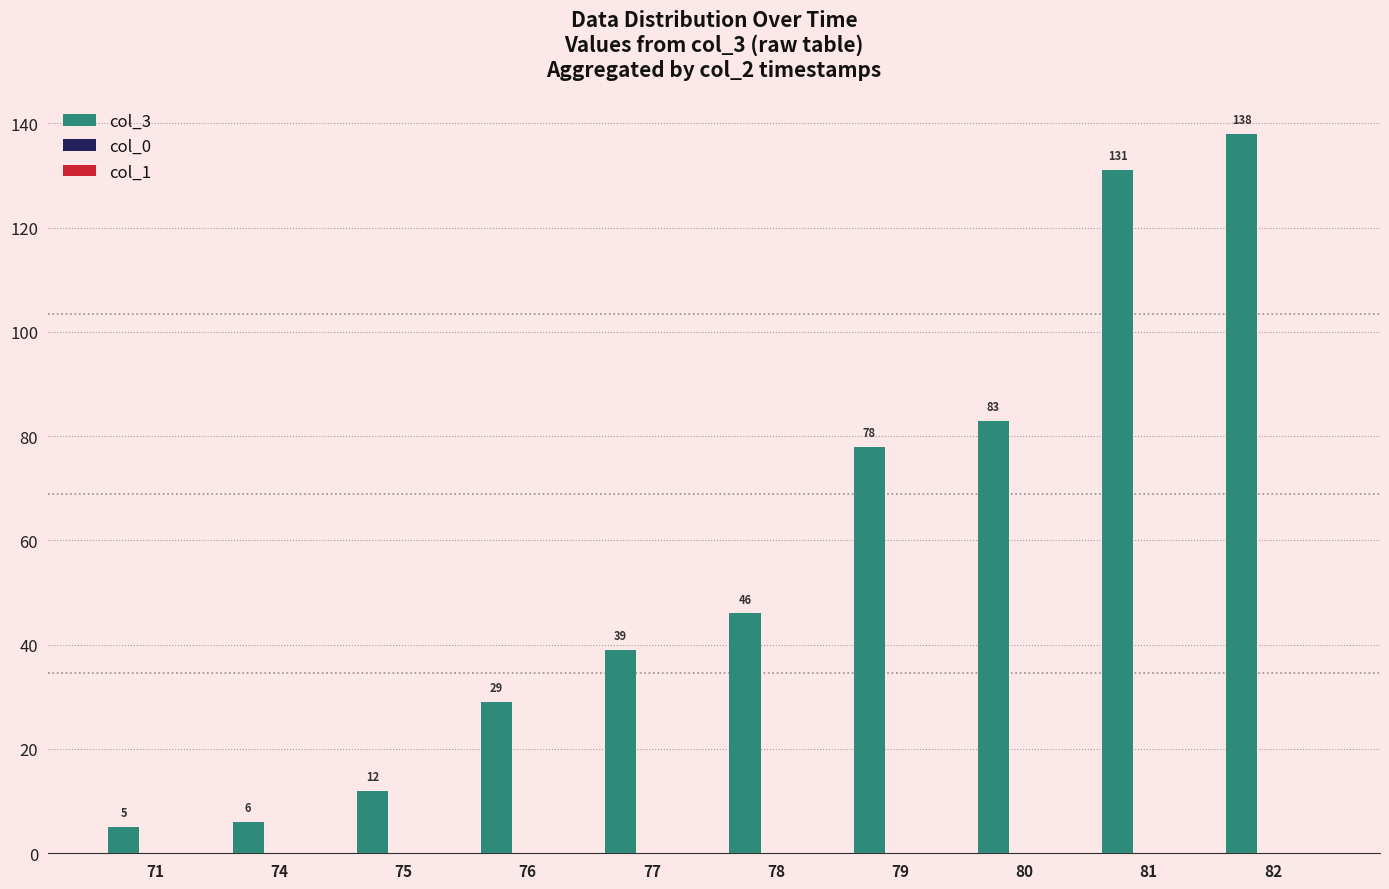

Does the chart contain any negative values?

No